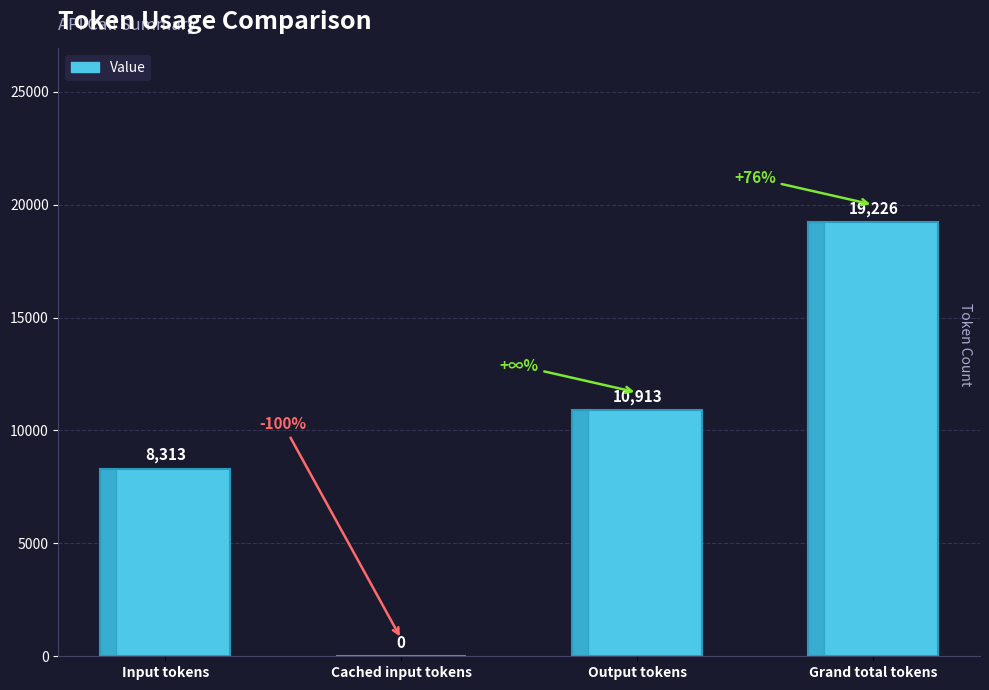

Reading left to right, extract all data points from this chart.

Input tokens=8313	Cached input tokens=0	Output tokens=10913	Grand total tokens=19226